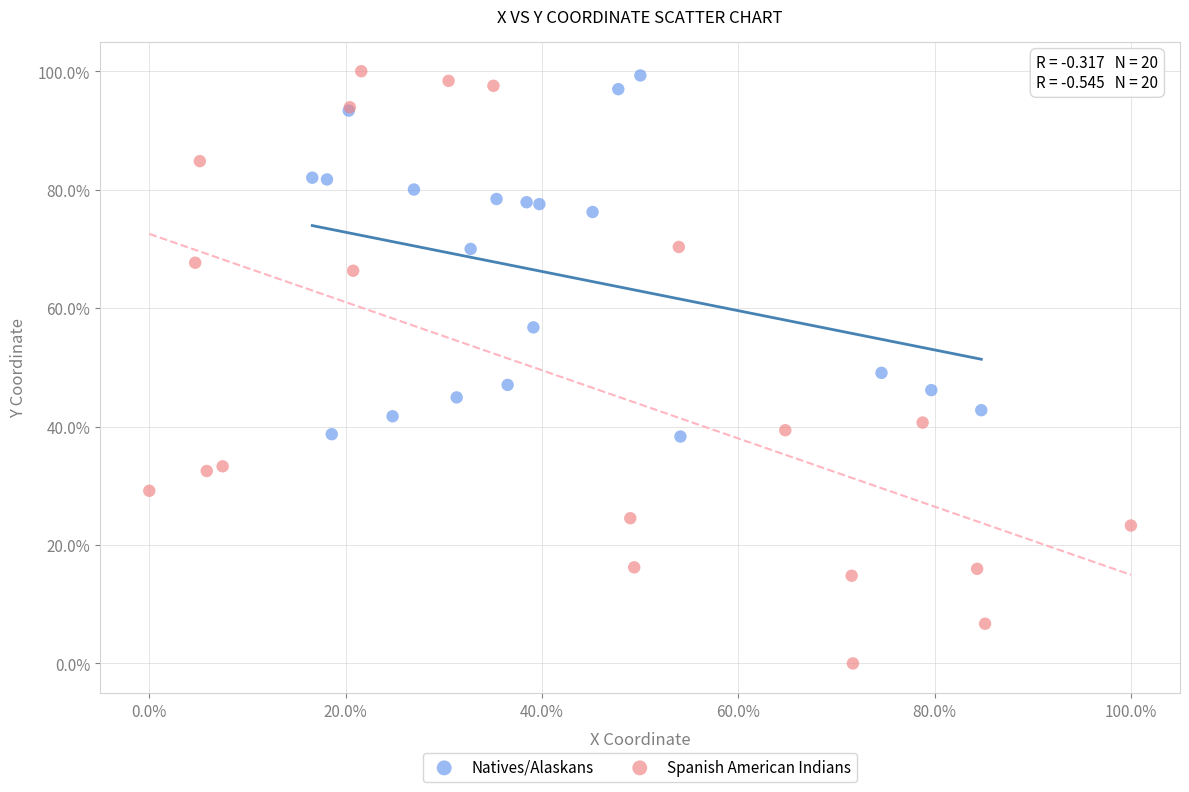

Which series has the largest Y range (max minus min)?

Spanish American Indians